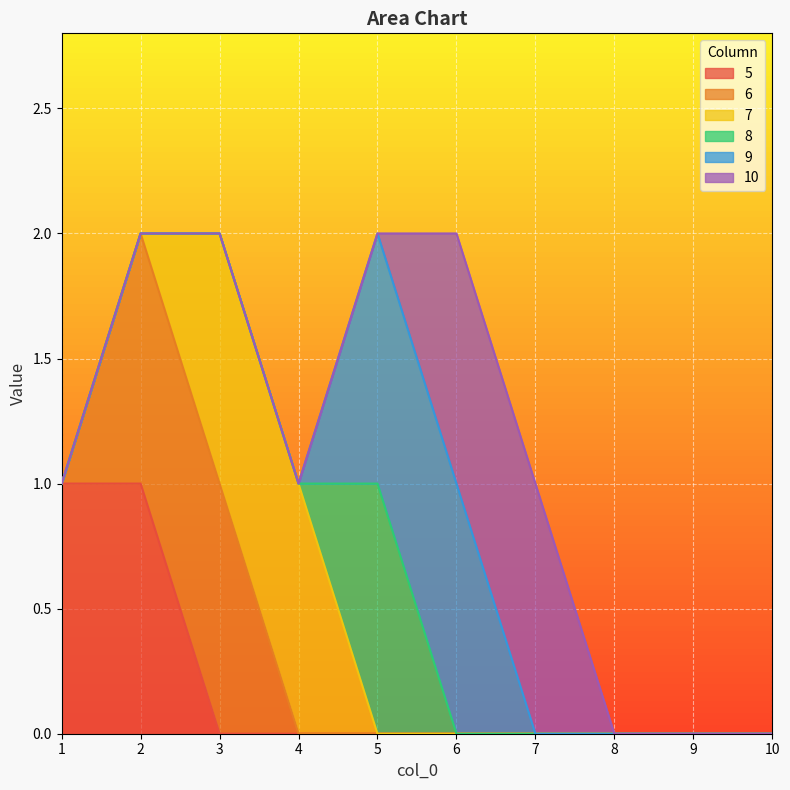

What is the difference between the 6 values at 3 and 5?

1